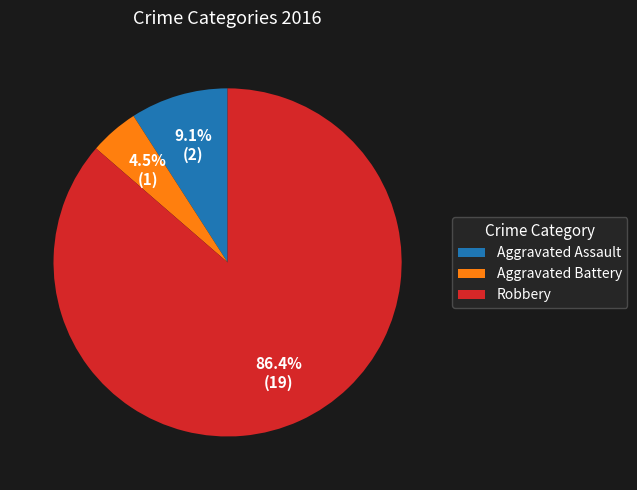

Is there any slice that represents more than half of the pie?

Yes